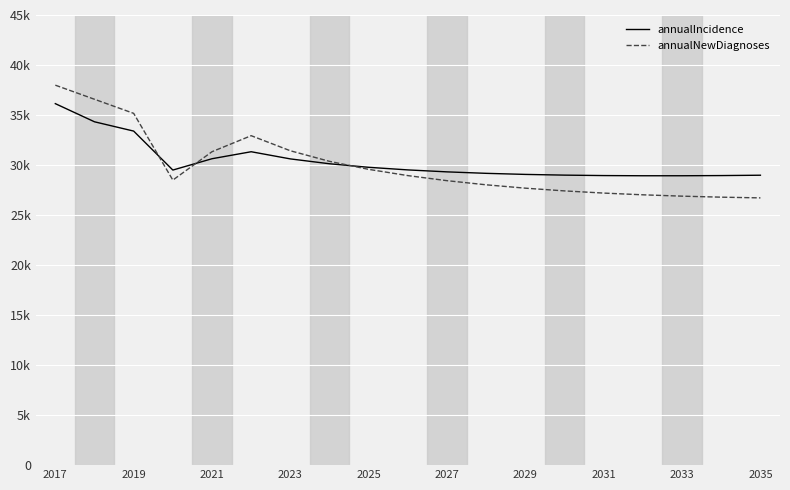

What are all the series names shown in the legend?

annualIncidence, annualNewDiagnoses